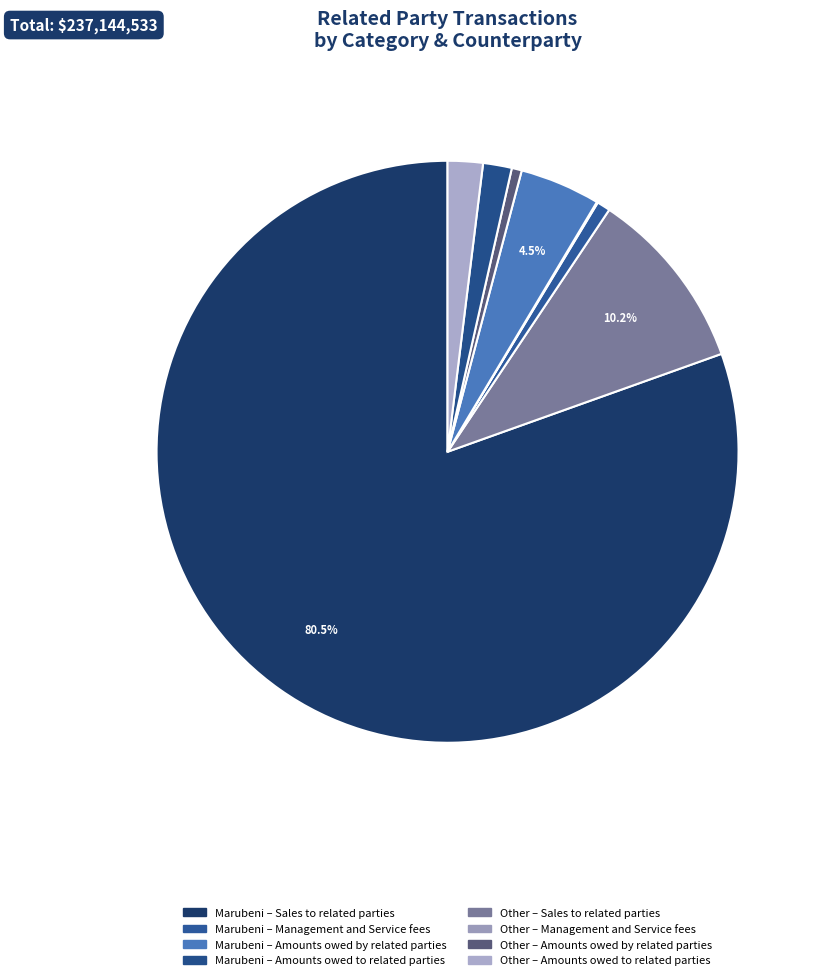

What is the majority slice?

Sales to related parties